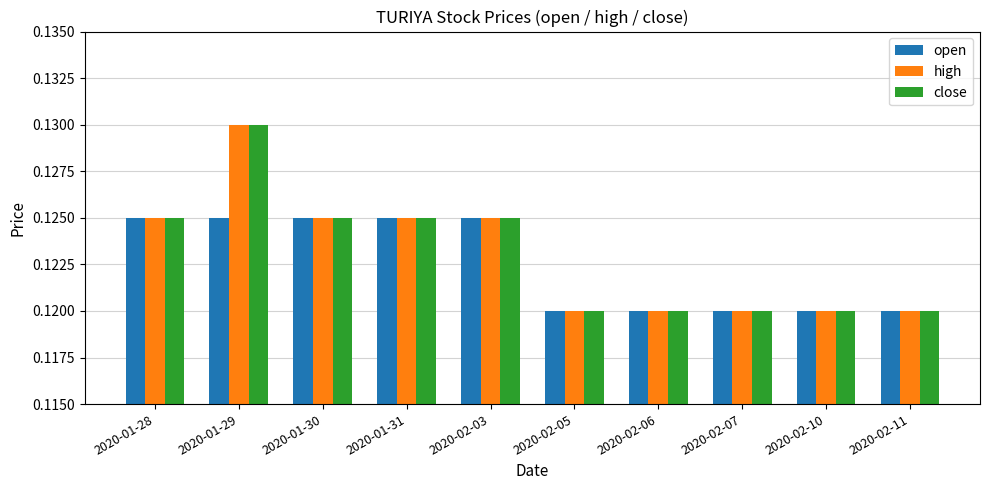

How many high values are between 0 and 1?

10